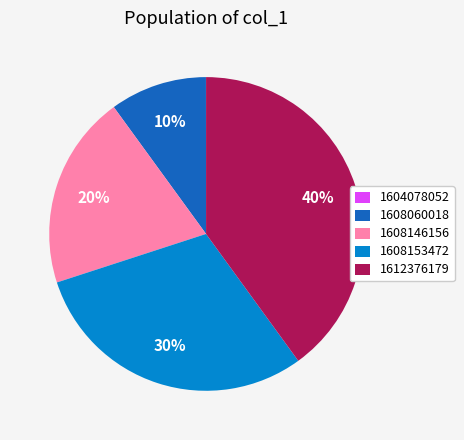

Between 1608060018 and 1608146156, which is larger?

1608146156